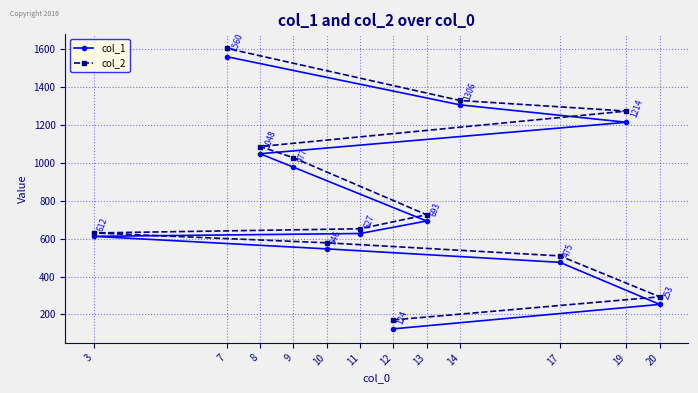

What is the average value of the col_1 series?

786